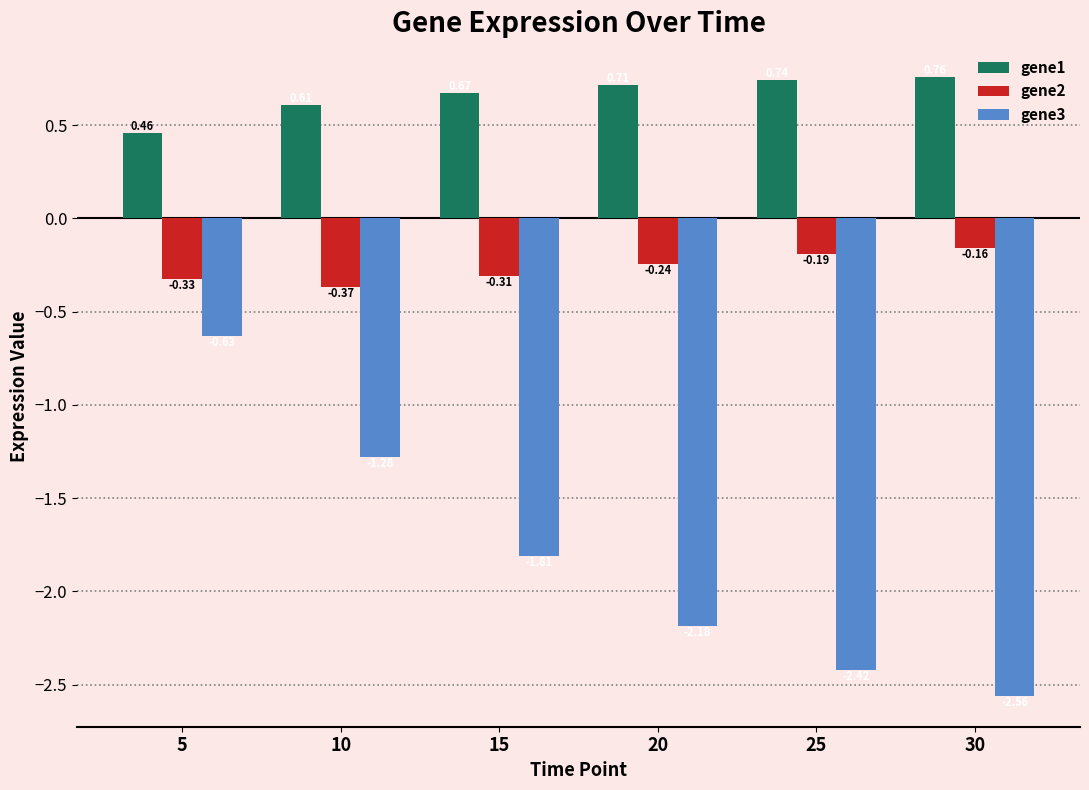

What is the sum of the gene3 values at 15 and 30?

-4.4